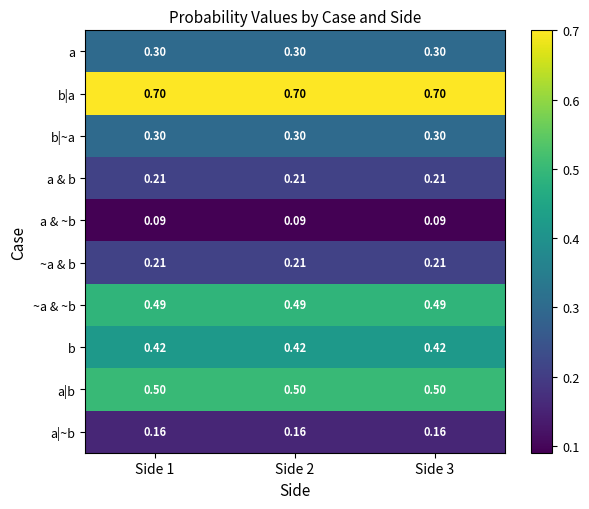

Is the value of a at Side 1 greater than the value of b|a at Side 2?

No